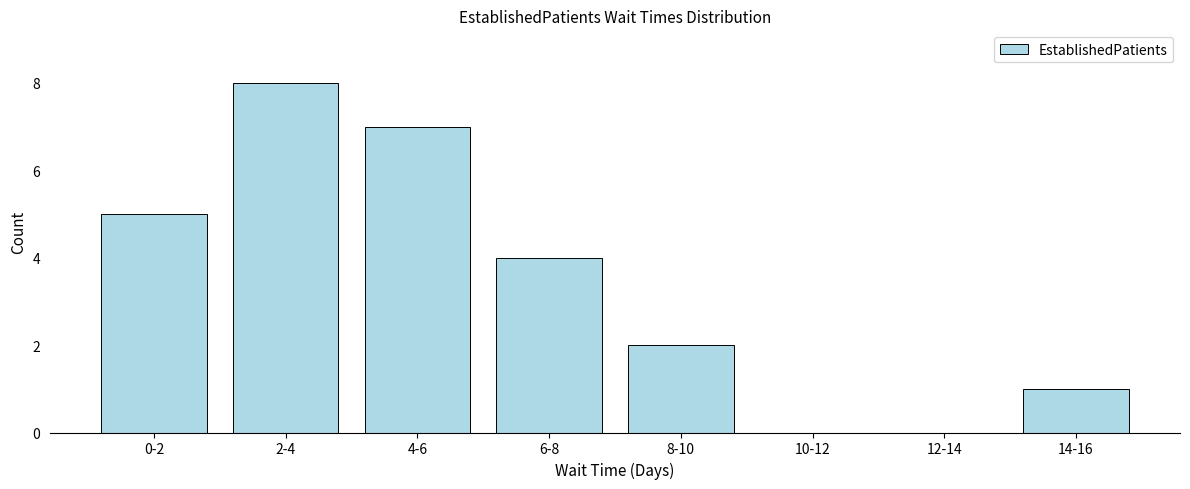

Reading left to right, extract all data points from this chart.

0-2=5	2-4=8	4-6=7	6-8=4	8-10=2	10-12=0	12-14=0	14-16=1